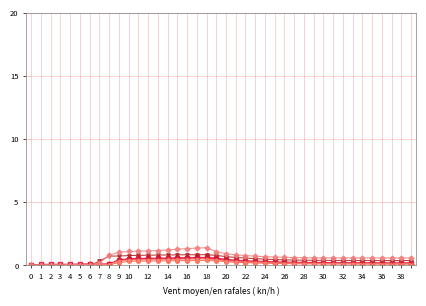

What is the greatest value displayed?

1.4